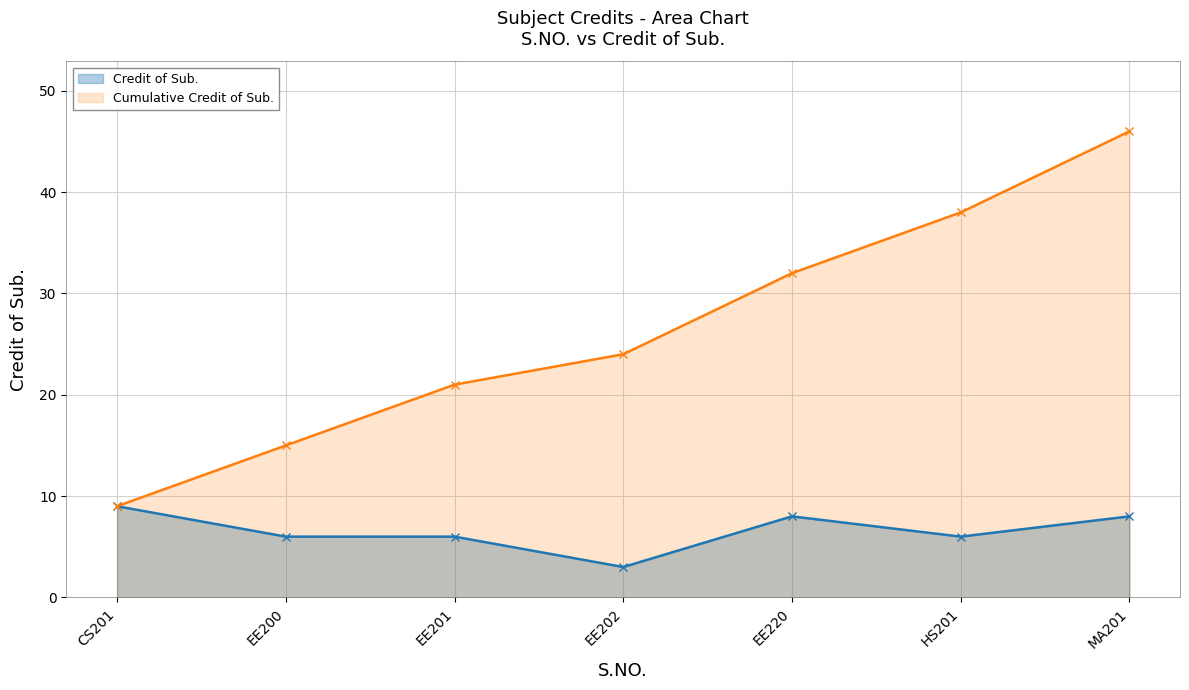

Does the chart have visible grid lines?

Yes